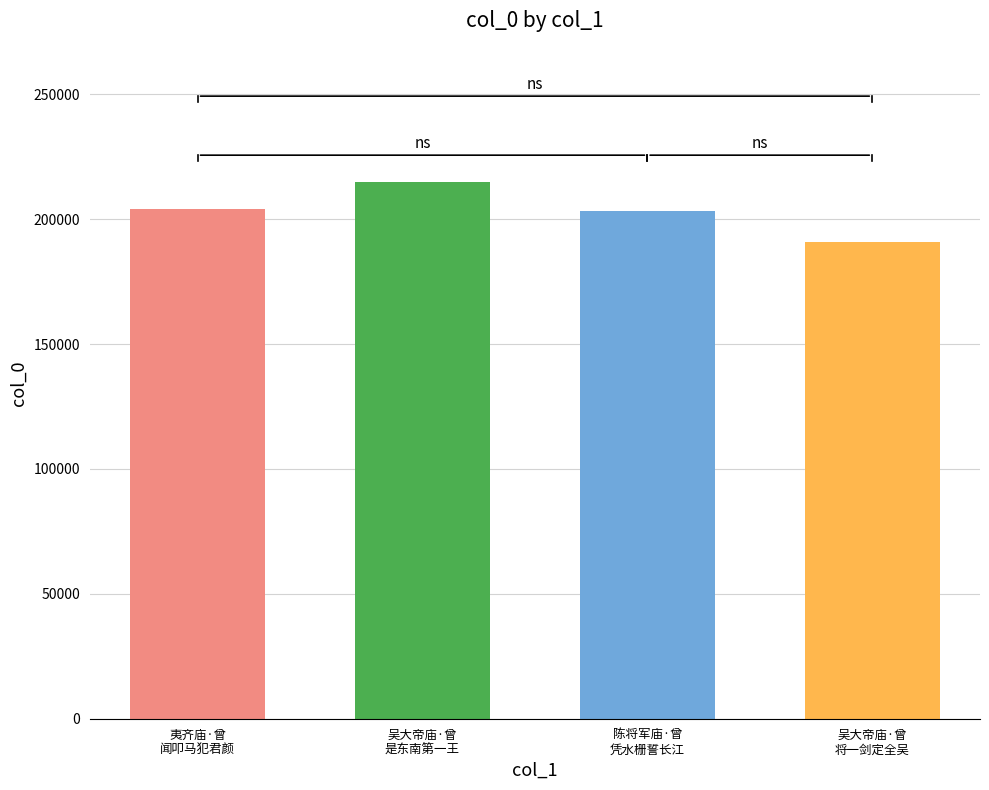

What is the value of the 4th bar from the left?

190839